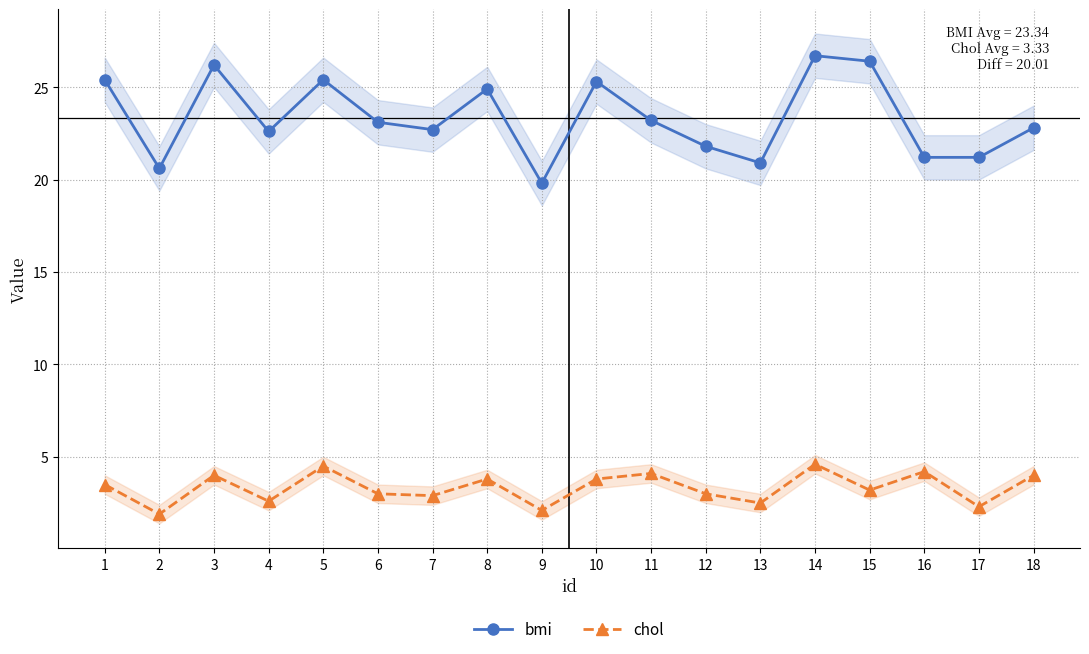

Between 11 and 9, which is larger?

11